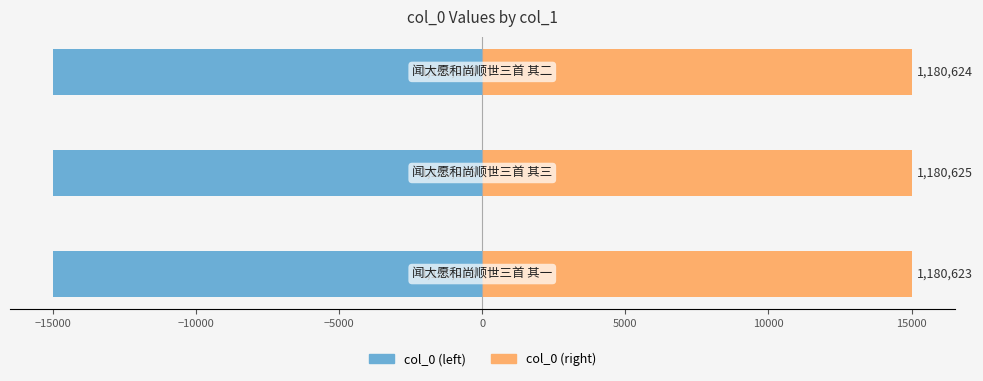

Between −15000 and −10000, which series saw the biggest shift?

col_0 (left)